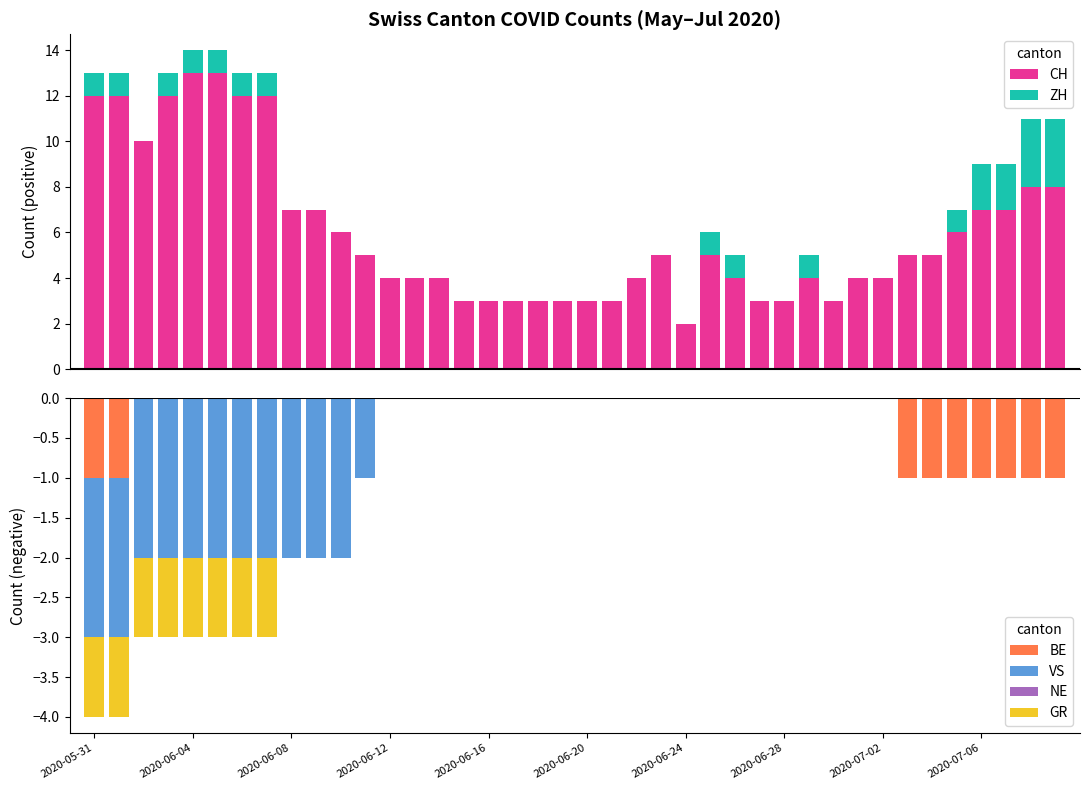

The value of BE at 19 is -1. True or false?

False